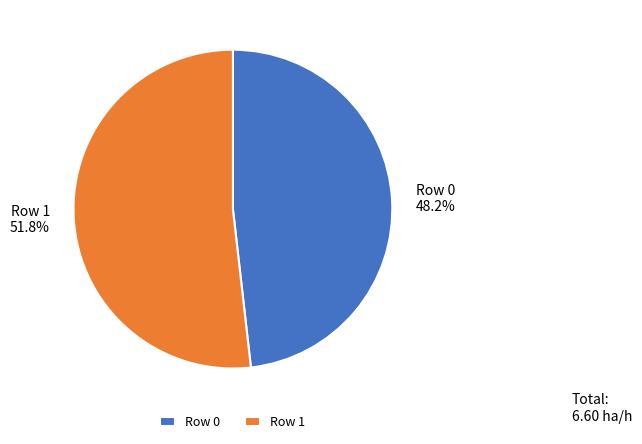

What percentage do Row 1 51.8% and Row 0 48.2% together represent?

100.0%